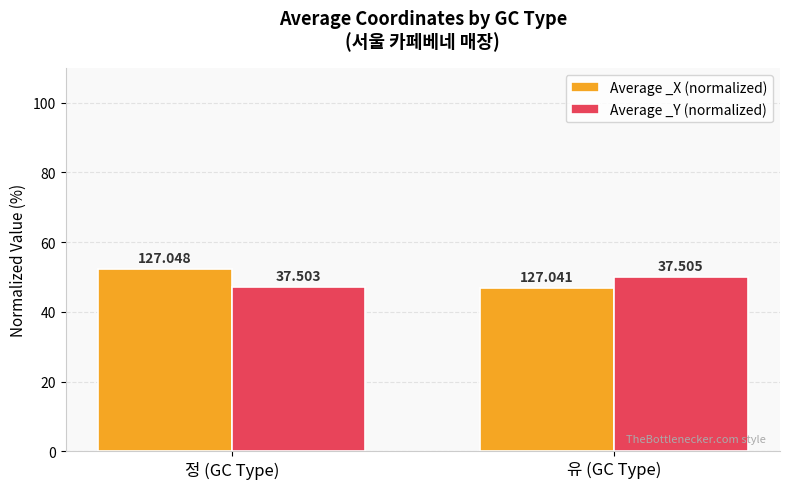

Rank the series by their average value, from lowest to highest.

Average _Y (normalized), Average _X (normalized)